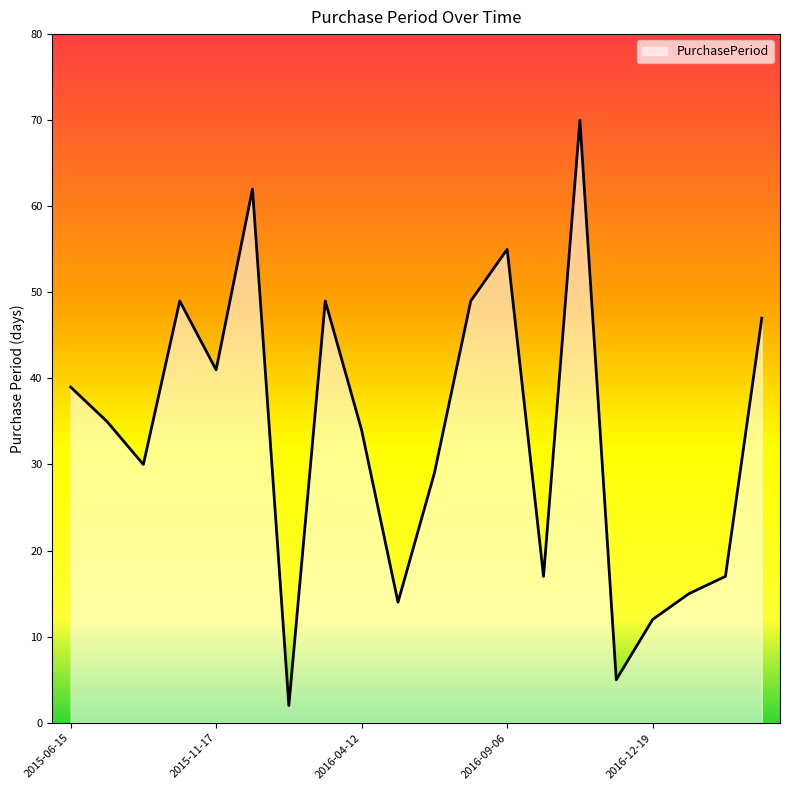

How many interior local peaks (higher than both neighbors) does the data have?

5